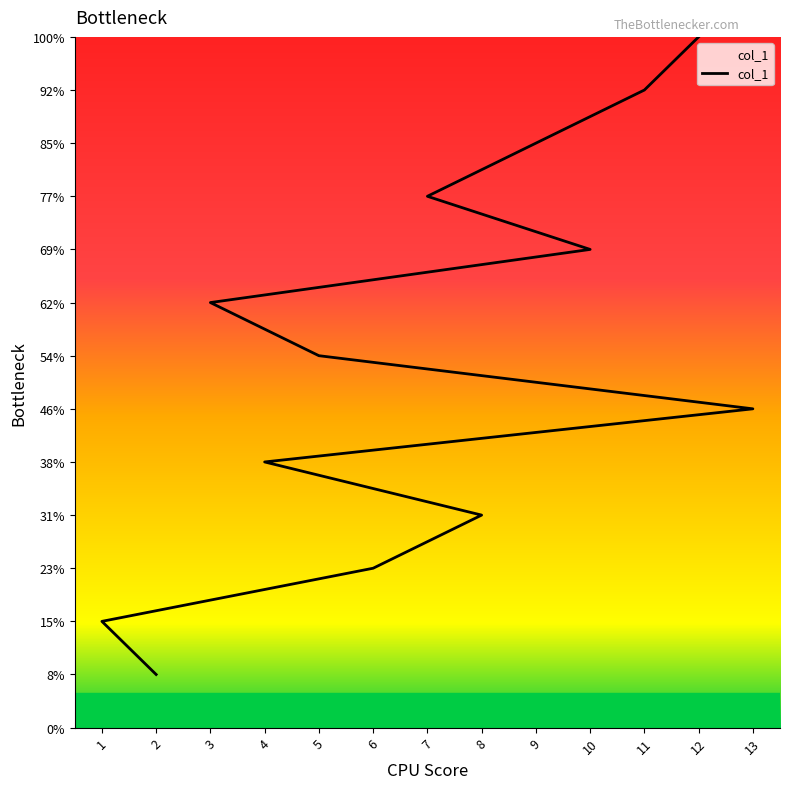

What is the label of the 10th point from the left?

7